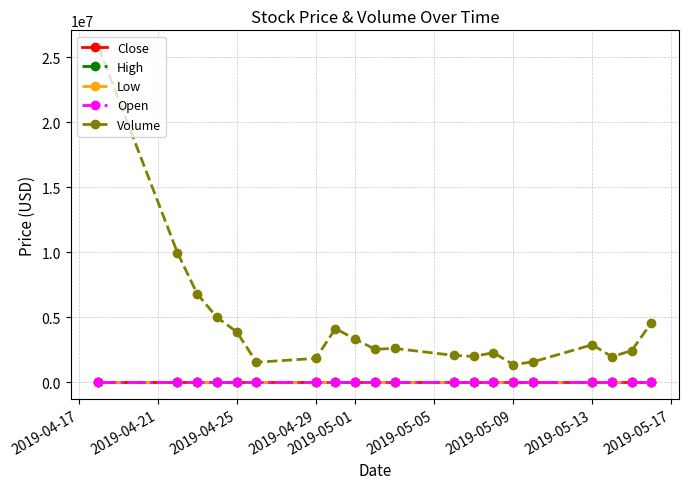

Count the number of categories in the chart.

20